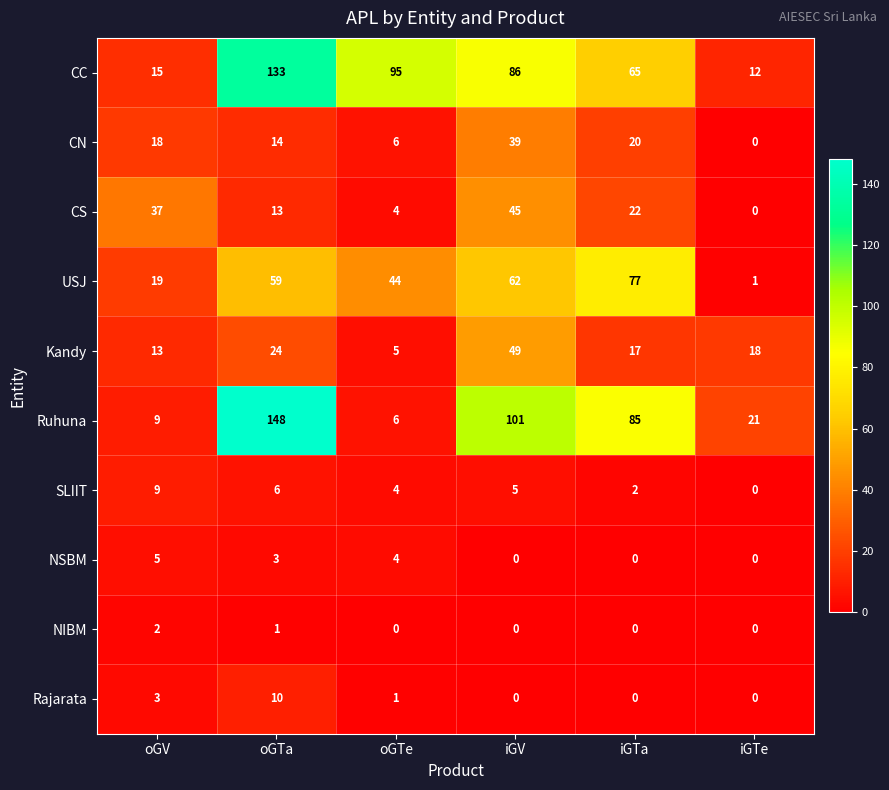

How many distinct data groups are displayed?

10